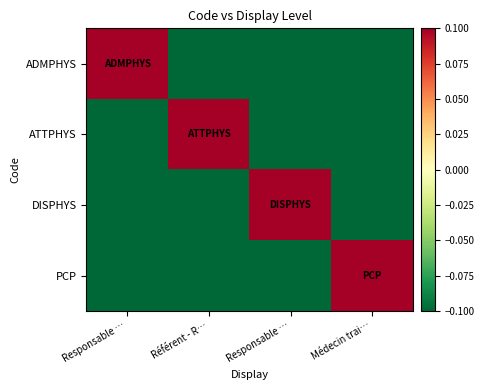

Reading left to right, extract all data points from this chart.

ADMPHYS: Responsable …=0.8	Référent - R…=-0.2	Responsable …=-0.2	Médecin trai…=-0.2
ATTPHYS: Responsable …=-0.2	Référent - R…=0.8	Responsable …=-0.2	Médecin trai…=-0.2
DISPHYS: Responsable …=-0.2	Référent - R…=-0.2	Responsable …=0.8	Médecin trai…=-0.2
PCP: Responsable …=-0.2	Référent - R…=-0.2	Responsable …=-0.2	Médecin trai…=0.8